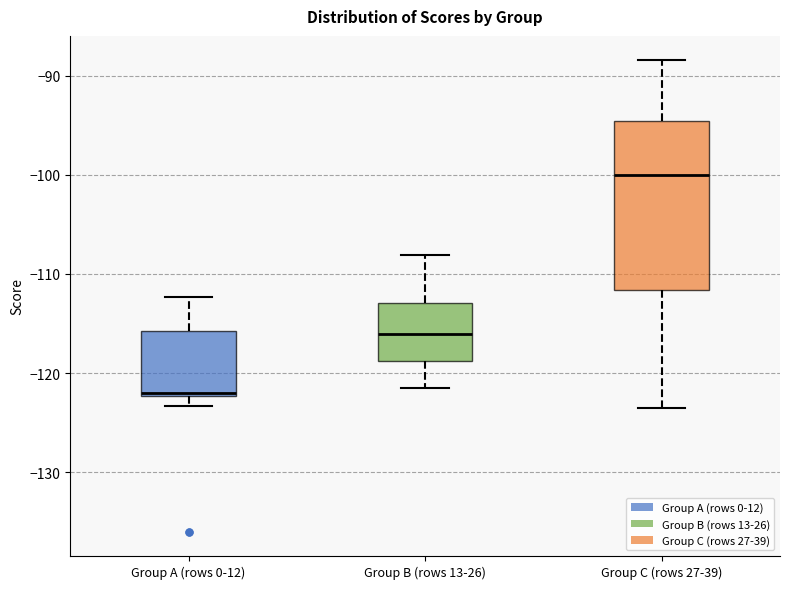

Which box's median line is the highest?

Group C (rows 27-39)